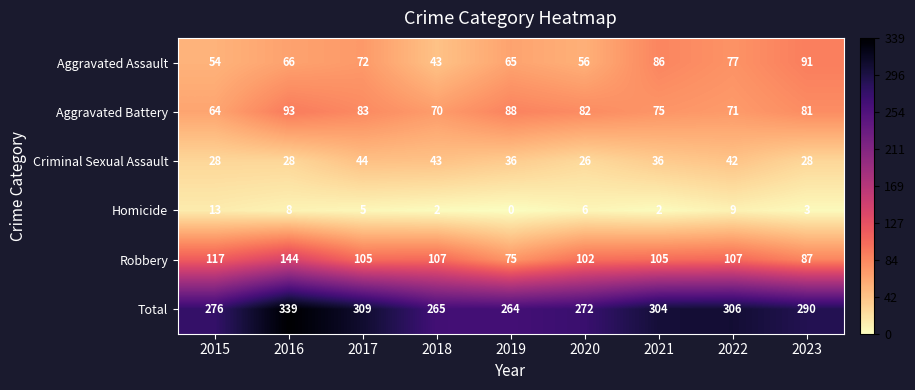

What is the average value of the Aggravated Assault series?

68